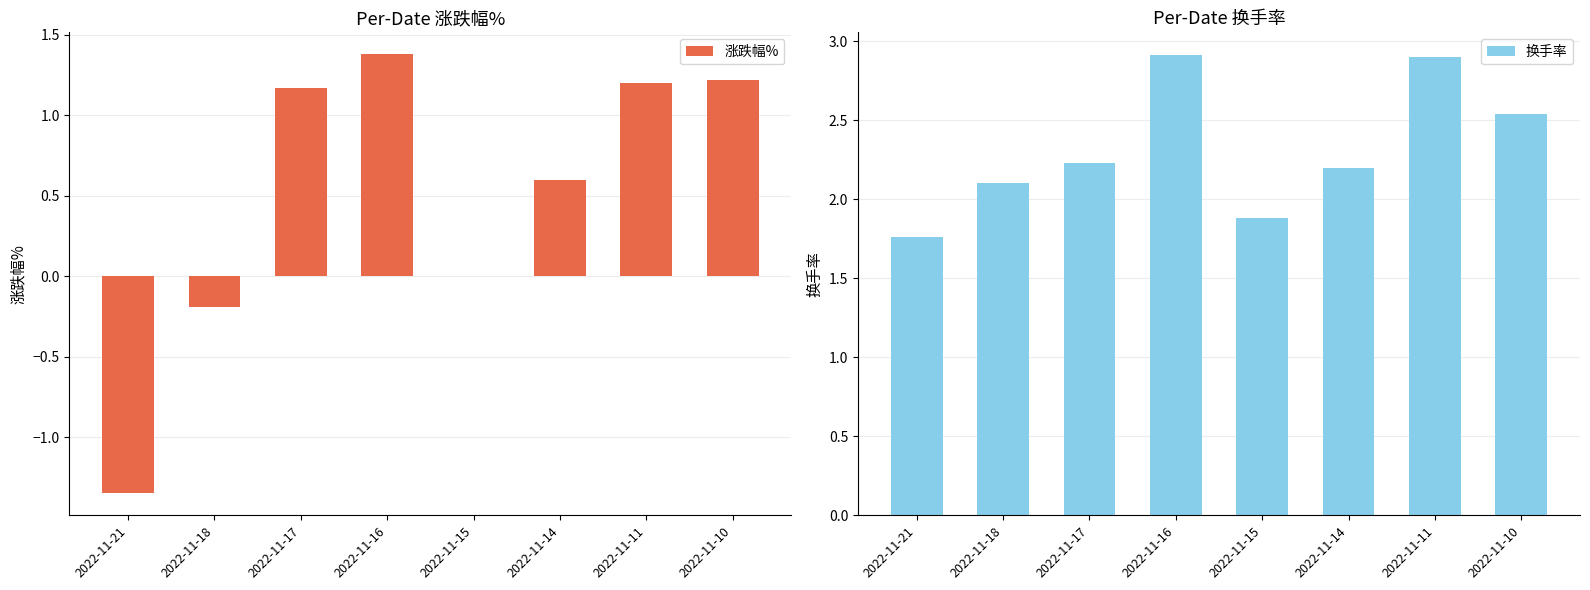

What is the smallest value displayed?

-1.4